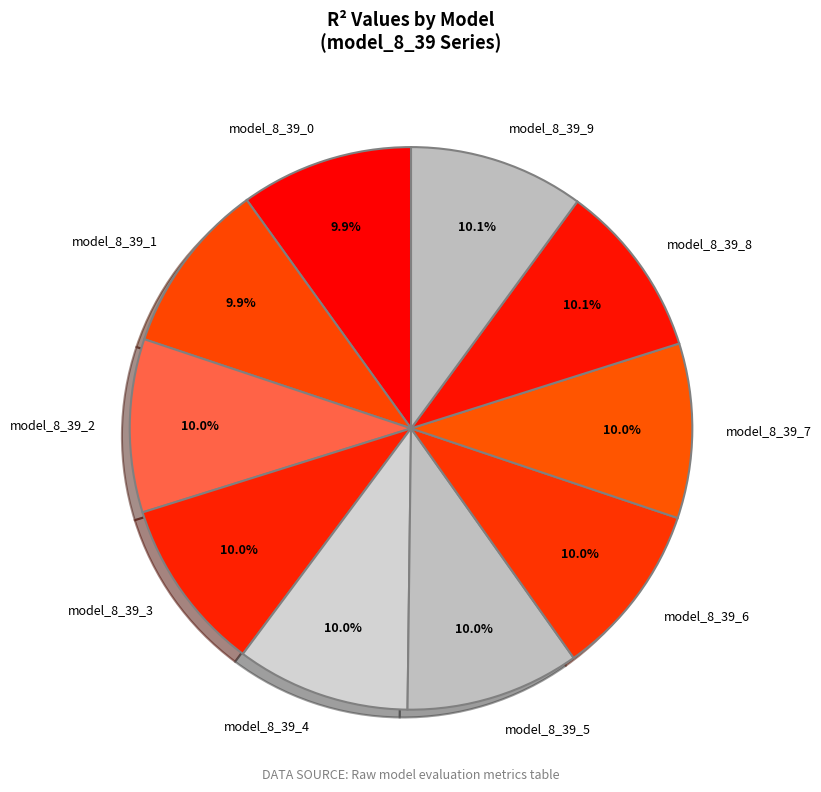

Is there any slice that represents more than half of the pie?

No